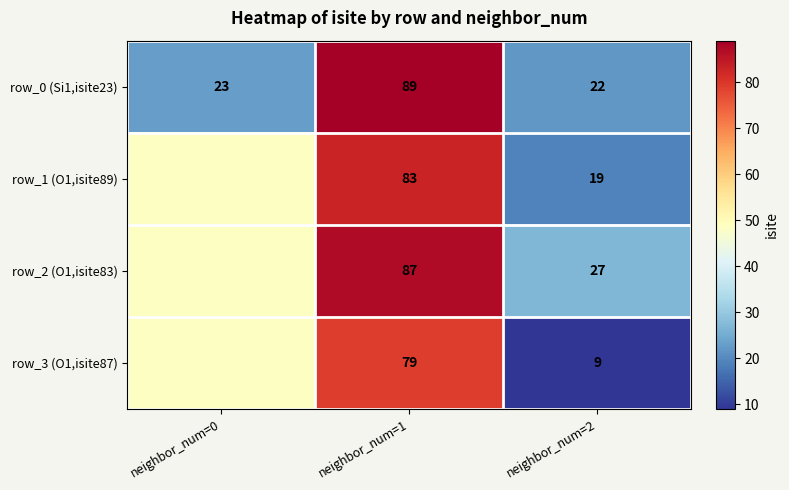

Read the row_0 (Si1,isite23) value at neighbor_num=0.

23.0